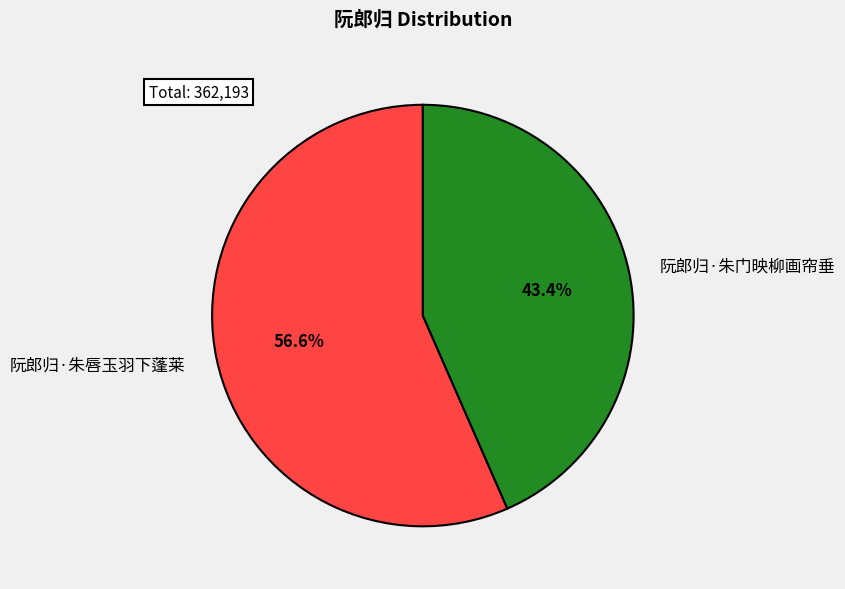

Which slice is the smallest?

阮郎归·朱门映柳画帘垂